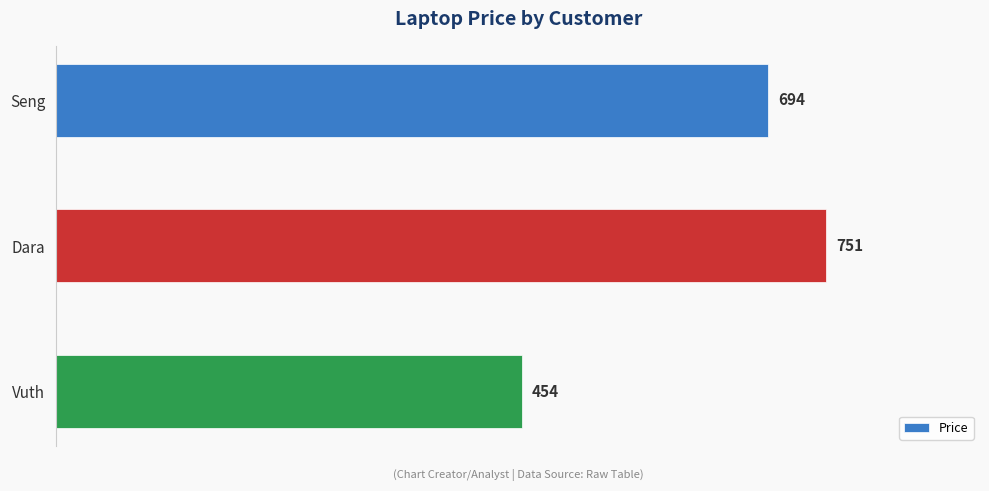

What is the change in value from Seng to Dara?

+57